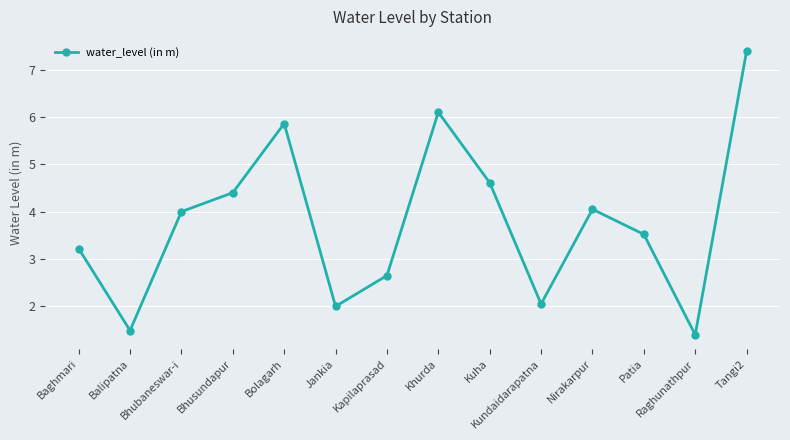

What is the ratio of the value at Kuha to the value at Kundaidarapatna?

2.2